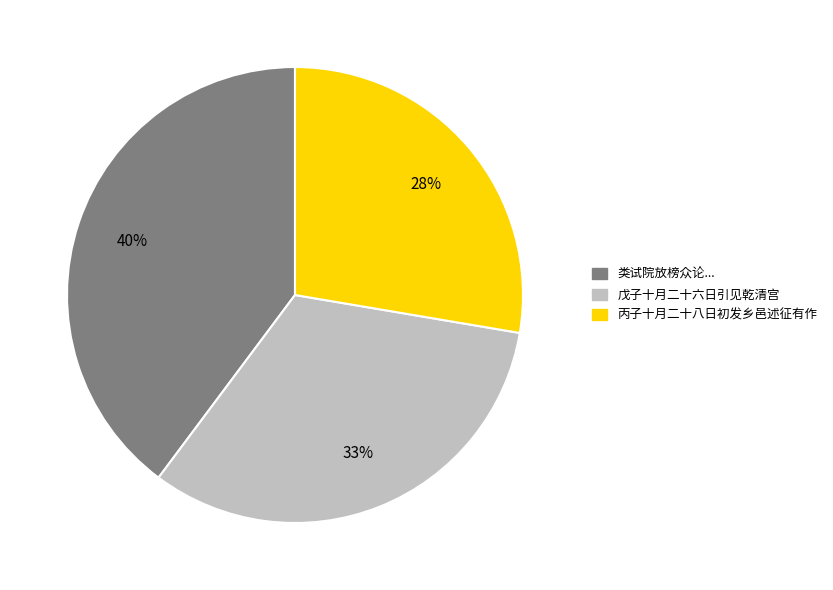

To the nearest percent, what is the average slice percentage?

33%